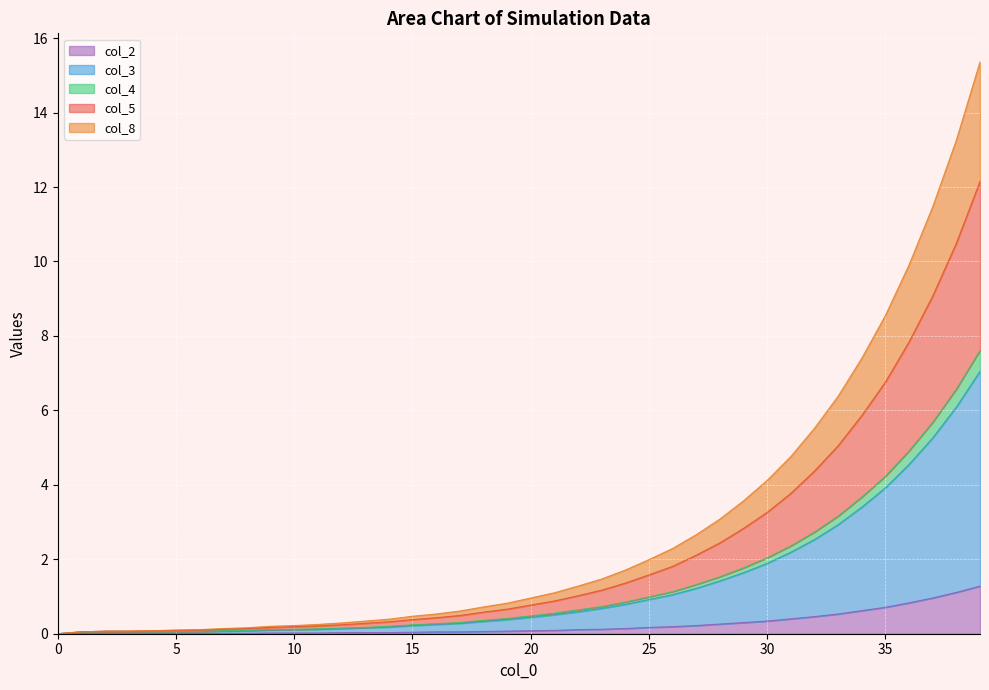

What is the spread (max minus min) of values at 11?

0.2